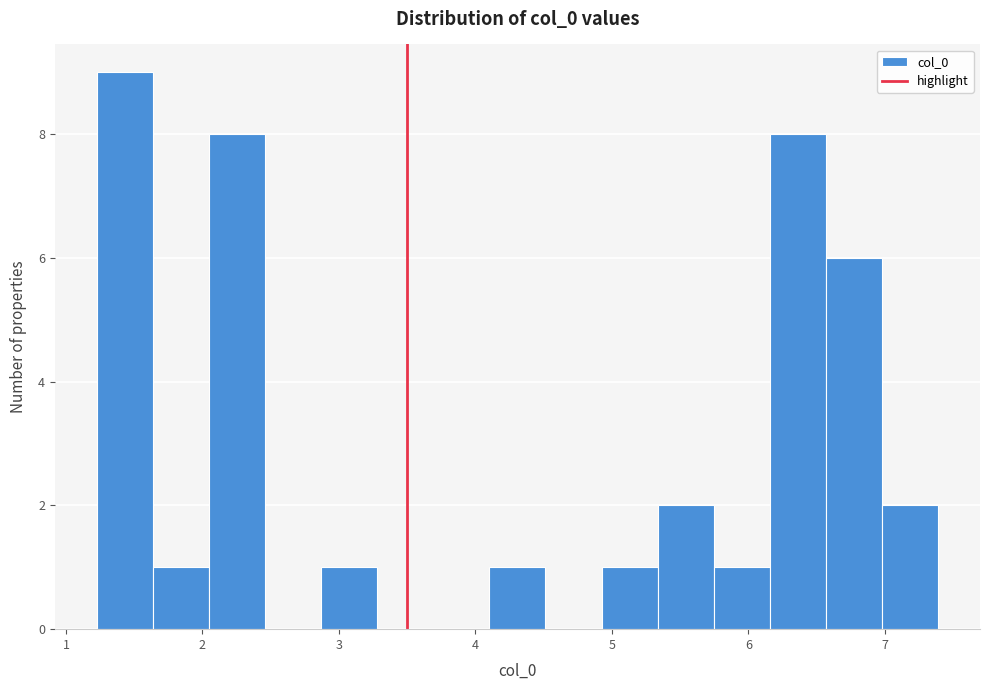

Over which range of the x-axis is the bar tallest?

1.2 to 1.6